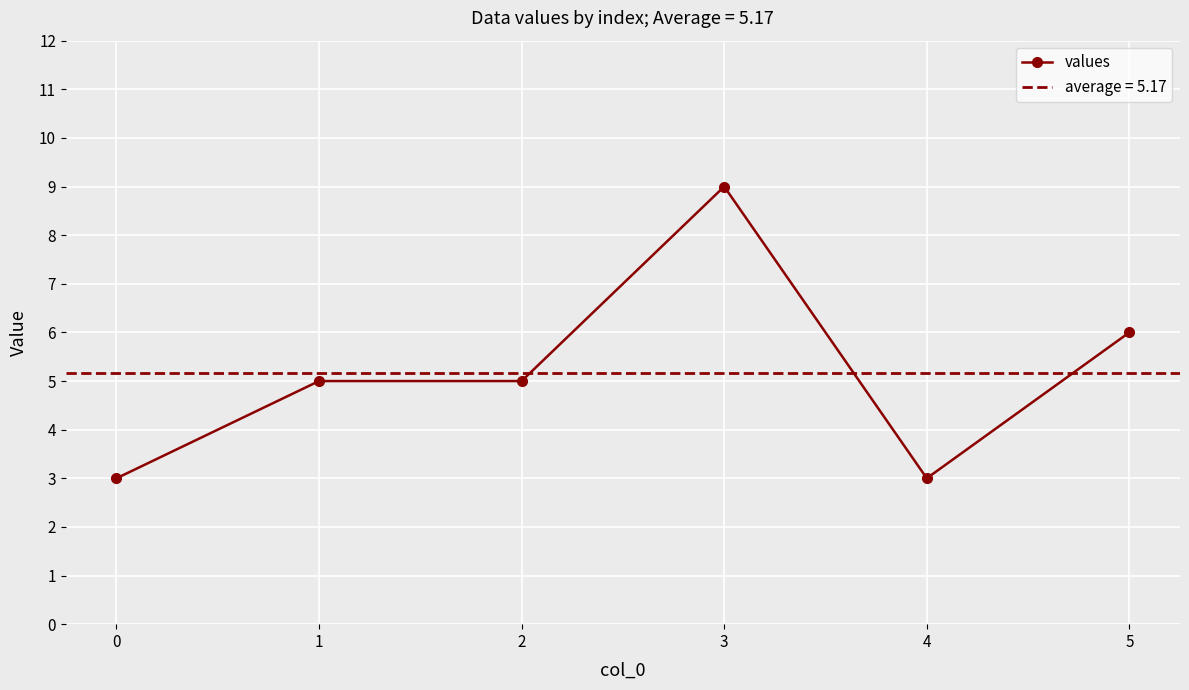

Rank the categories by value from lowest to highest.

0, 4, 1, 2, 5, 3